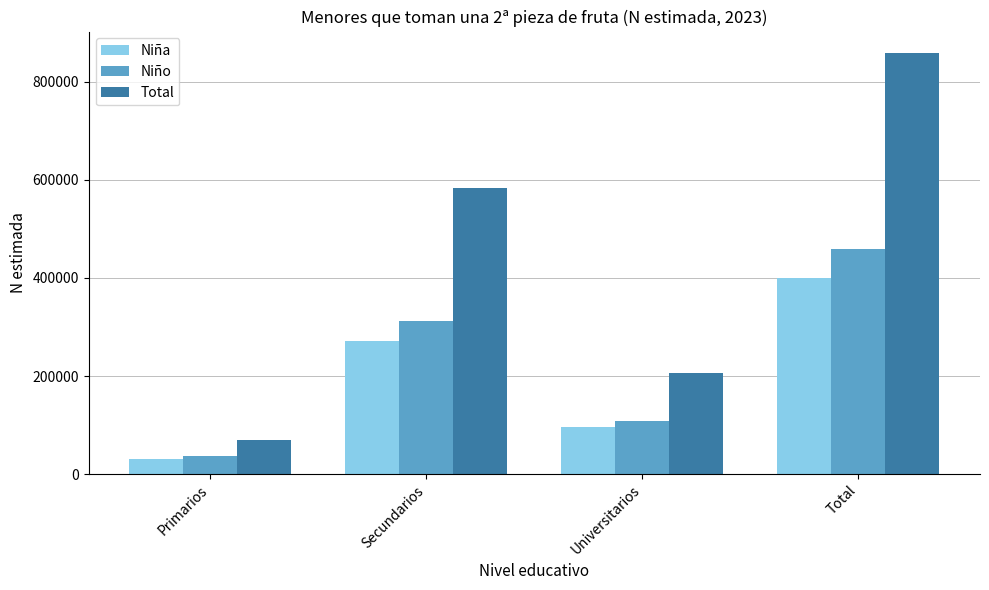

Between Primarios and Universitarios, which series saw the biggest shift?

Total